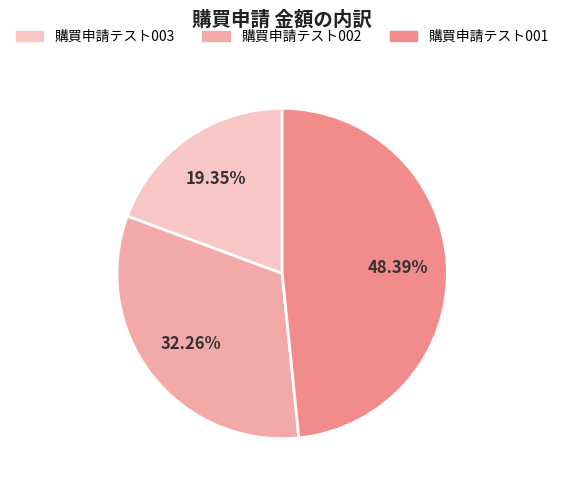

True or false: 購買申請テスト001 accounts for 62% of the total.

False